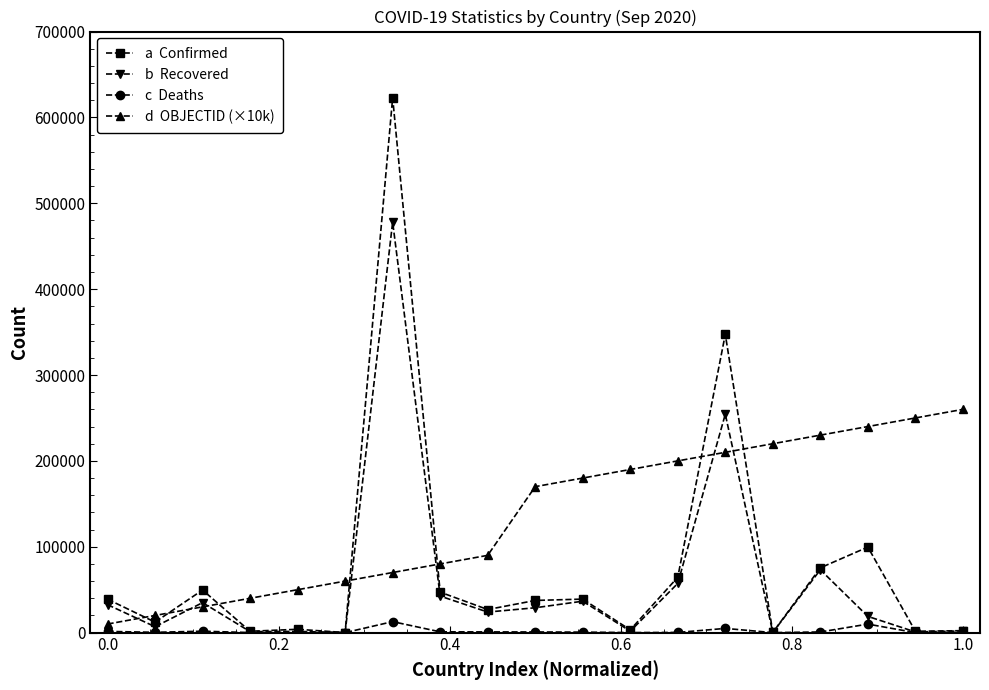

What is the greatest value displayed?

622934